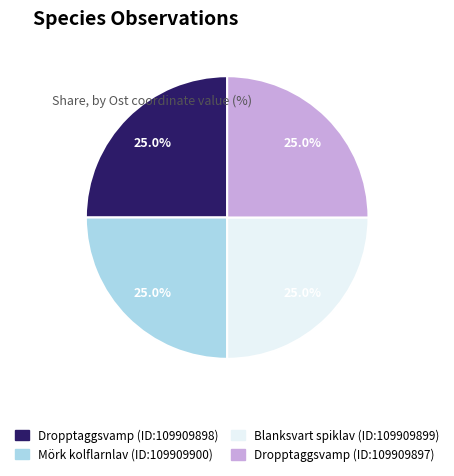

What is the ratio of the value at Mörk kolflarnlav (ID:109909900) to the value at Dropptaggsvamp (ID:109909898)?

1.0